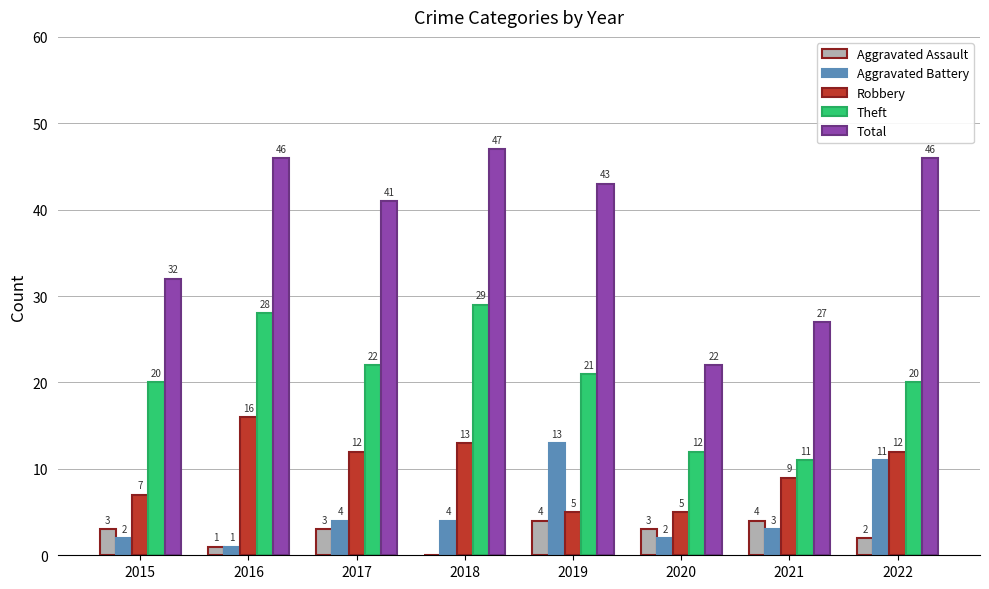

What is the sum of the Theft values at 2017 and 2018?

51